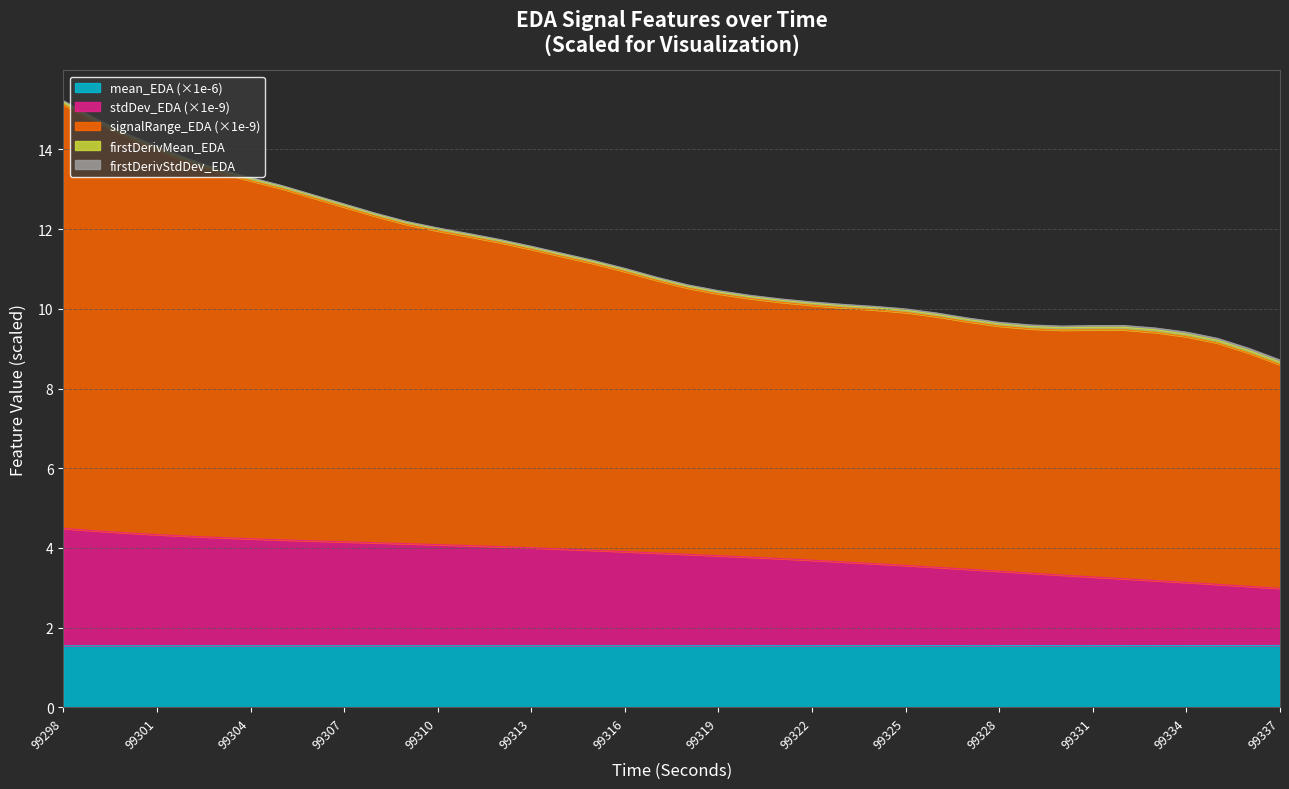

What is the value of the standardDeviation_EDA point at the 36th from the left?

3.2